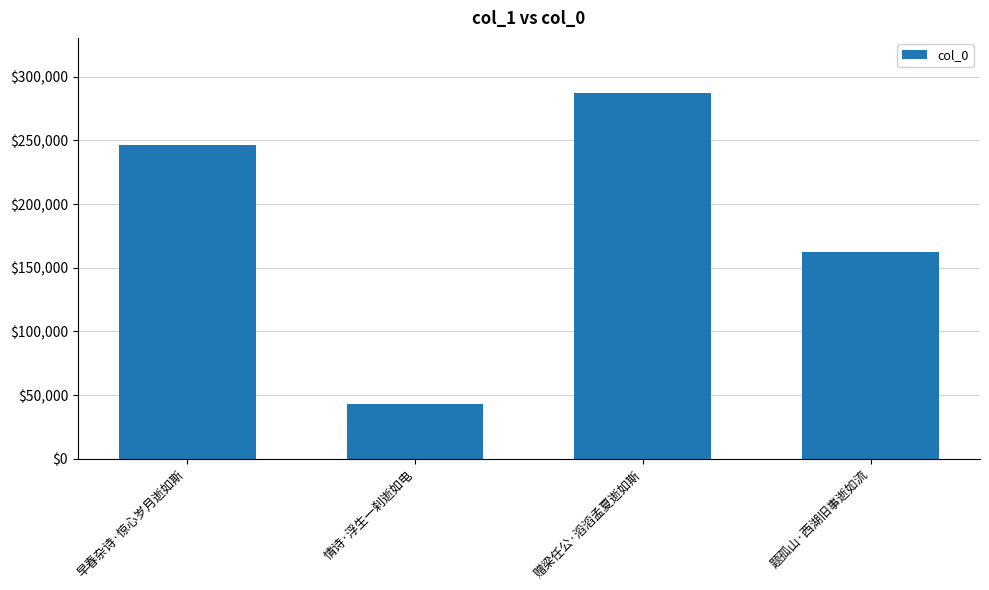

Read the value at 情诗·浮生一刹逝如电, to the nearest 100.

43300